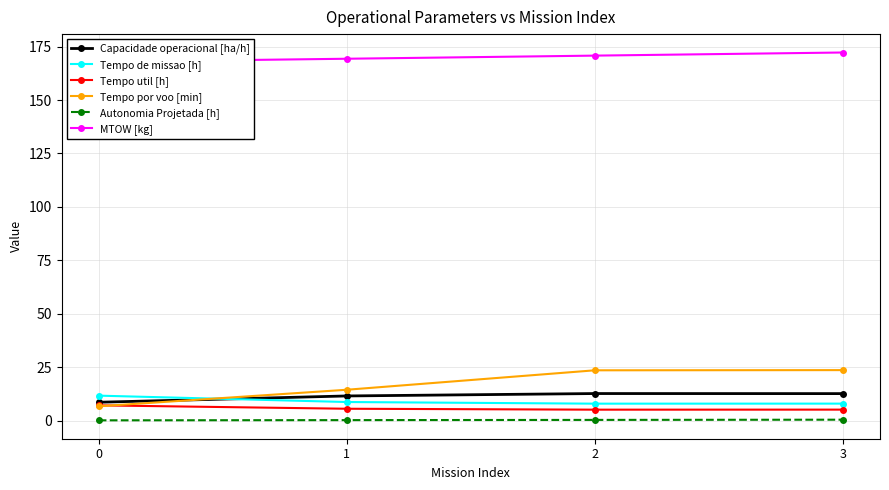

True or false: Tempo por voo [min] and MTOW [kg] intersect in this chart.

False